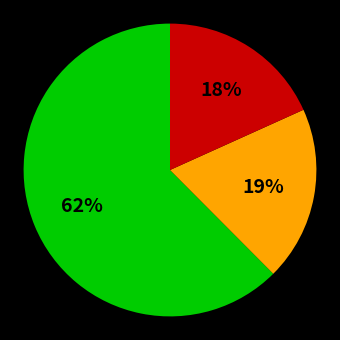

Is there a majority slice in this chart?

Yes